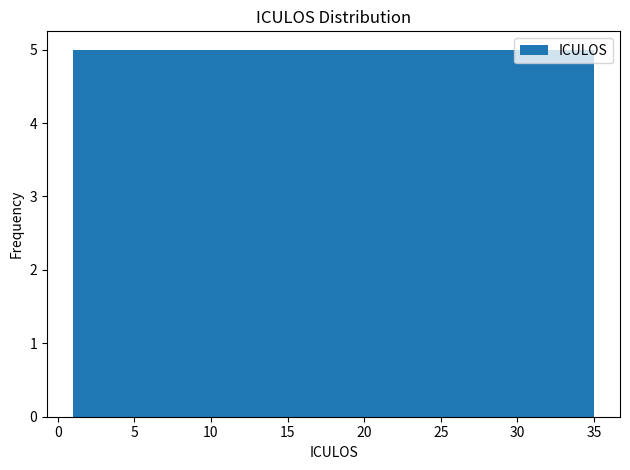

Reading left to right, list every bar in this chart as the range it spans on the x-axis followed by its height. Neither the bar edges nor the heights are printed on the chart, so give them approximately, as read against the axes.

1.0 to 6.0: 5
6.0 to 10.5: 5
10.5 to 15.5: 5
15.5 to 20.5: 5
20.5 to 25.5: 5
25.5 to 30.0: 5
30.0 to 35.0: 5